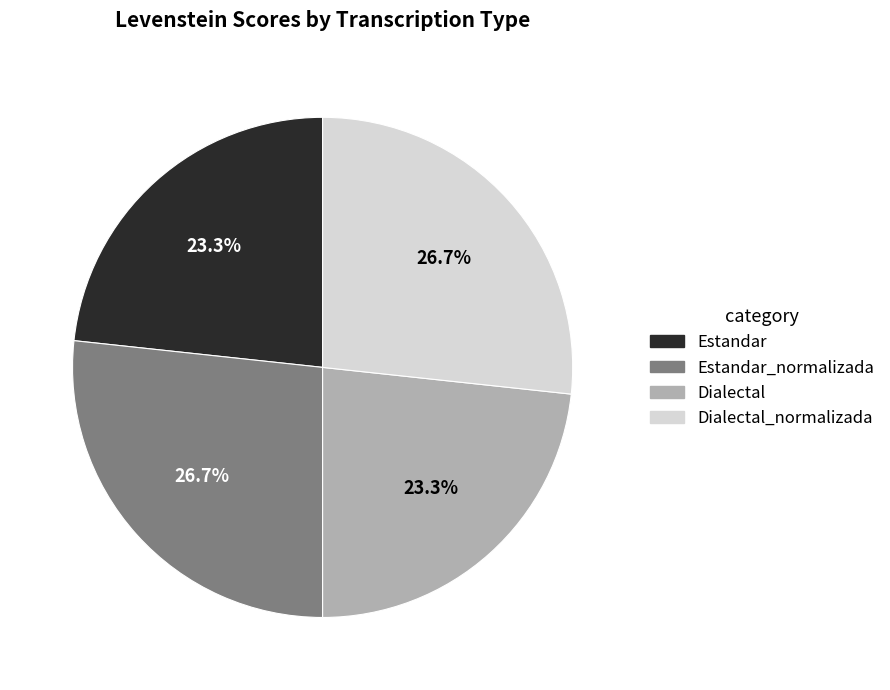

True or false: Dialectal accounts for 23% of the total.

True